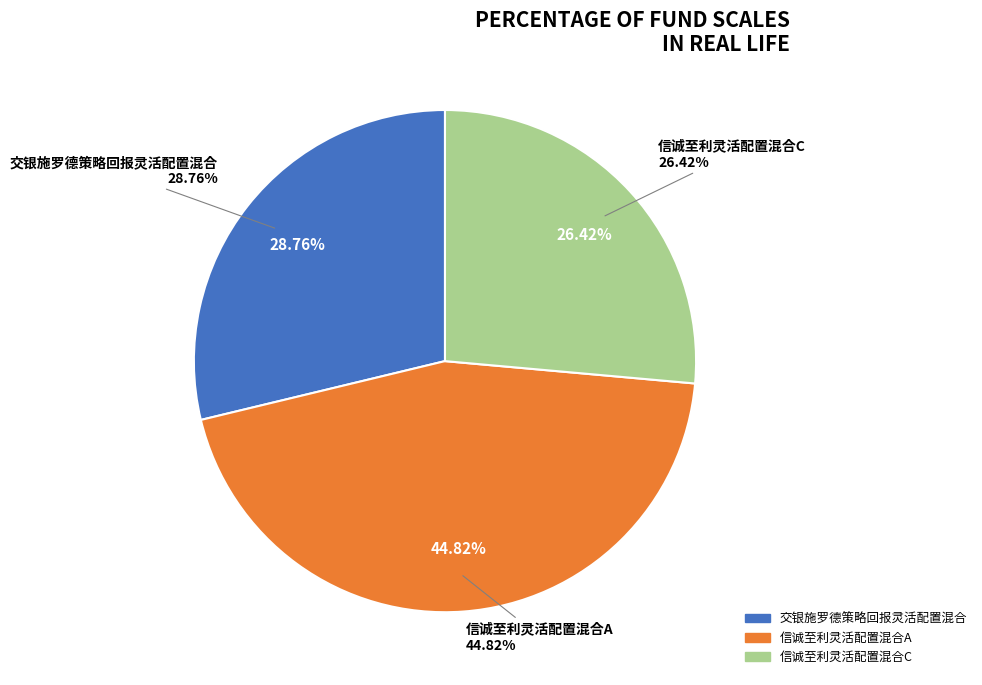

Does 交银施罗德策略回报灵活配置混合 represent more than half of the total?

No